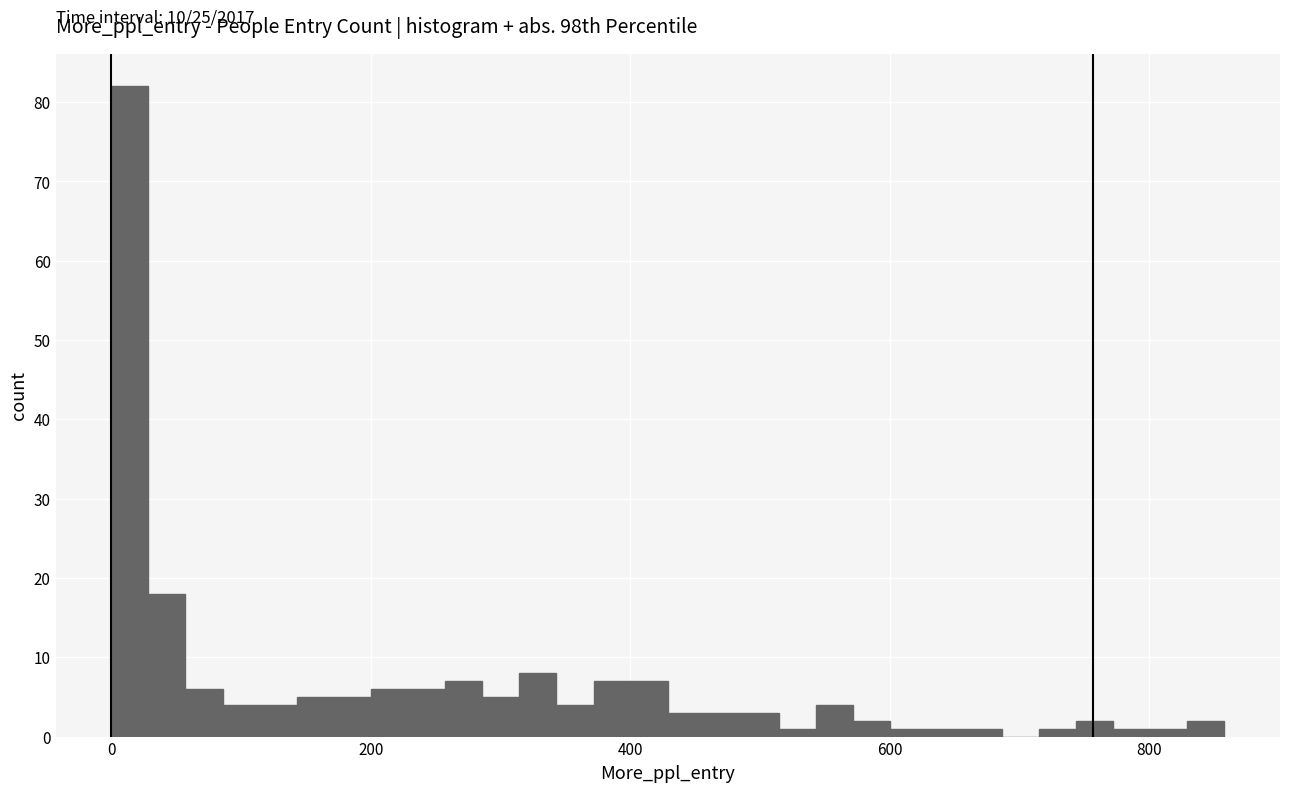

Read against the x-axis, roughly where is the centre of the tallest bar?

20